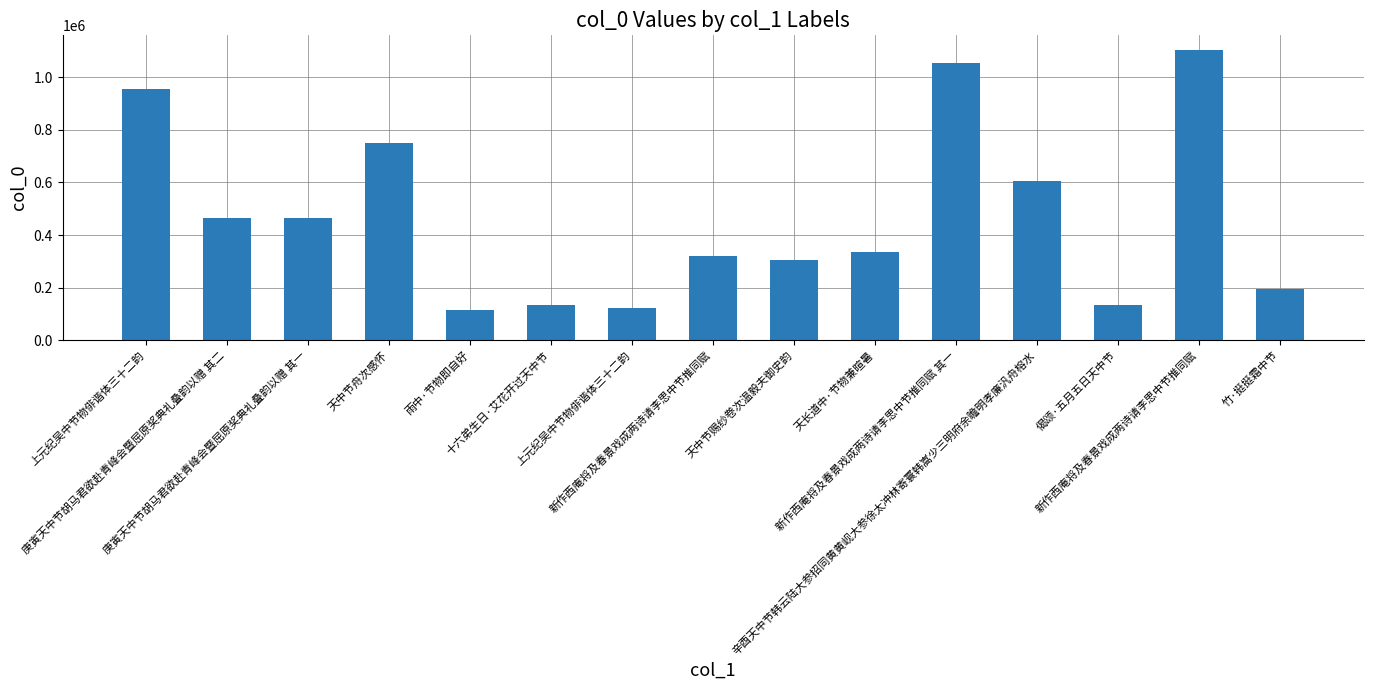

Rank the categories by value from lowest to highest.

雨中·节物即自好, 上元纪吴中节物俳谐体三十二韵, 十六弟生日·艾花开过天中节, 偈颂·五月五日天中节, 竹·挺挺霜中节, 天中节赐纱卷次温毅夫御史韵, 新作西庵将及春景戏成两诗请李思中节推同赋, 天长道中·节物兼暄暑, 庚寅天中节胡马君欲赴青峰会暨屈原奖典礼叠韵以赠 其一, 庚寅天中节胡马君欲赴青峰会暨屈原奖典礼叠韵以赠 其二, 辛酉天中节韩云陆大参招同黄黄岘大参徐太冲林寄寰韩嵩少三明府余瞻明孝廉汎舟榕水, 天中节舟次感怀, 上元纪吴中节物俳谐体三十二韵, 新作西庵将及春景戏成两诗请李思中节推同赋 其一, 新作西庵将及春景戏成两诗请李思中节推同赋